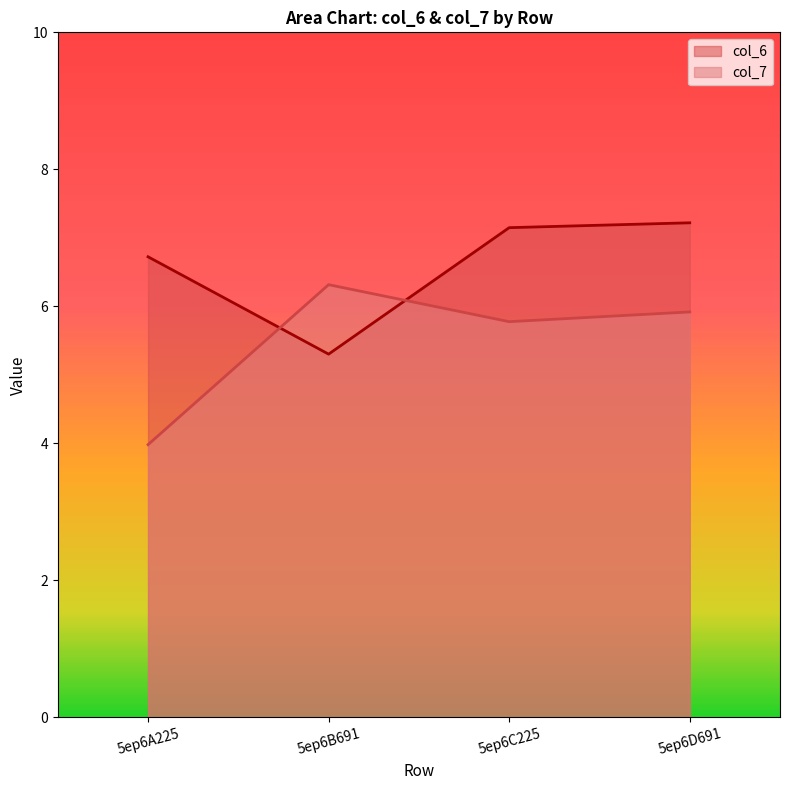

True or false: col_6 has more than 1 points higher than both neighbors.

False